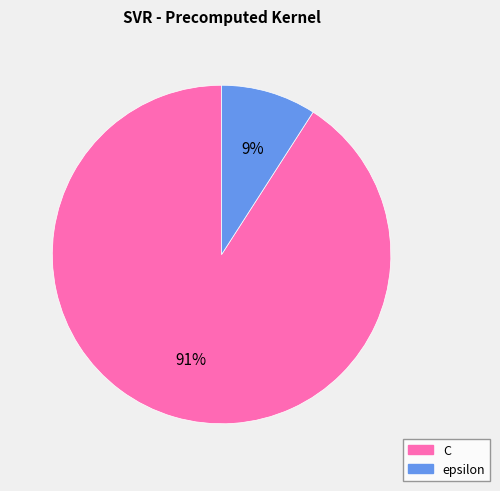

Rank the categories by value from lowest to highest.

epsilon, C